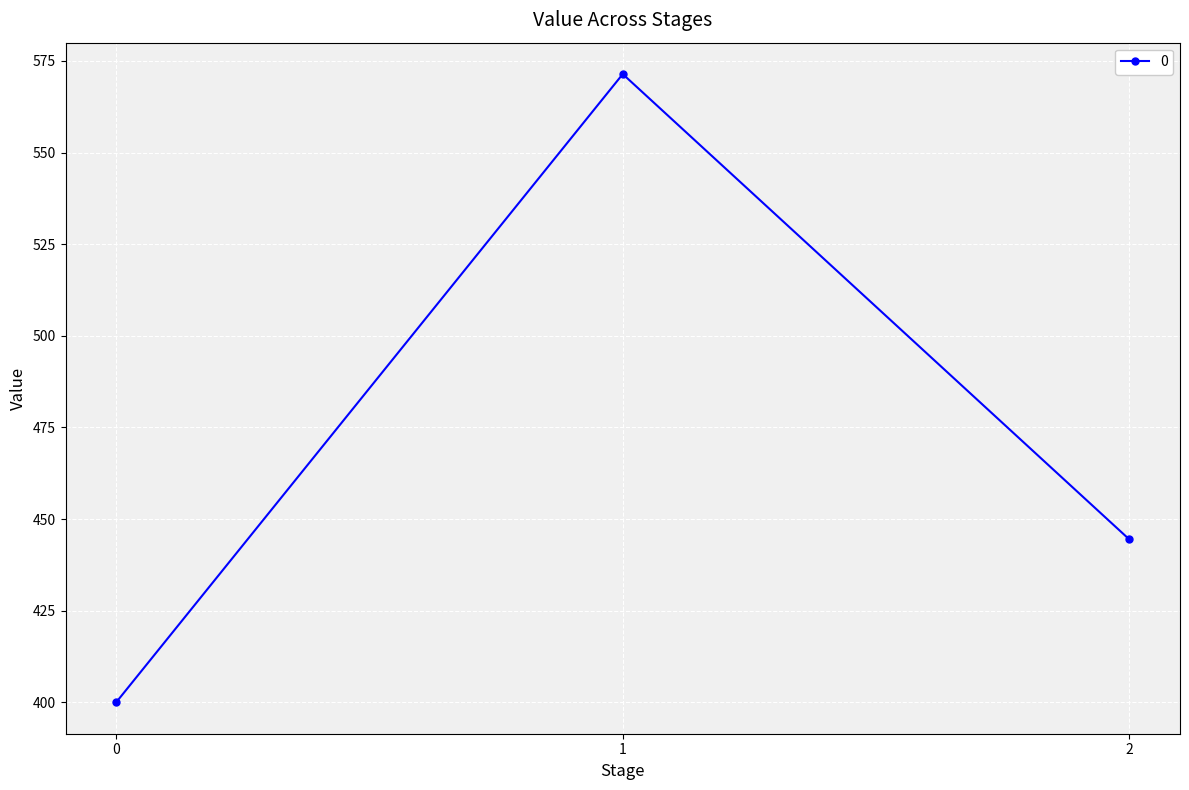

What is the value of the 1st point from the left?

400.0